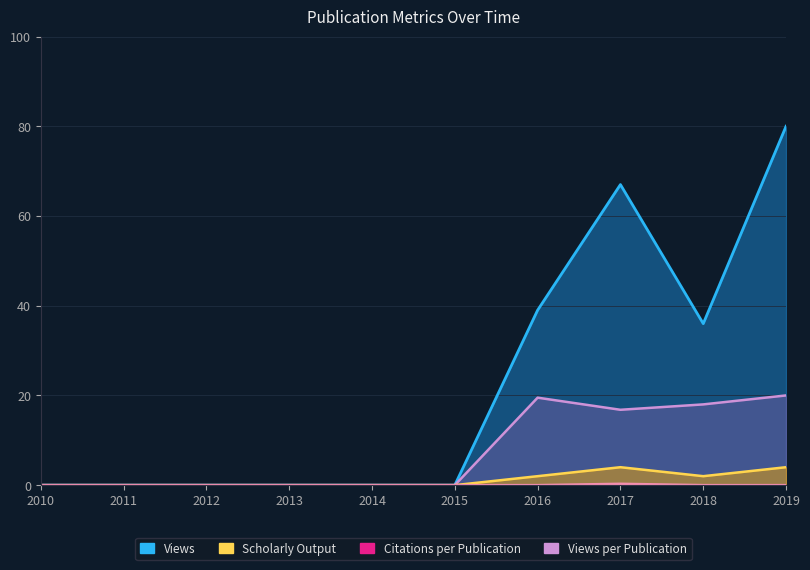

What is the sum of all Scholarly Output values?

12.0